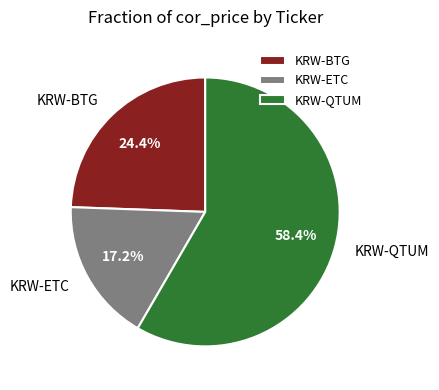

To the nearest percent, what is the average slice percentage?

33%